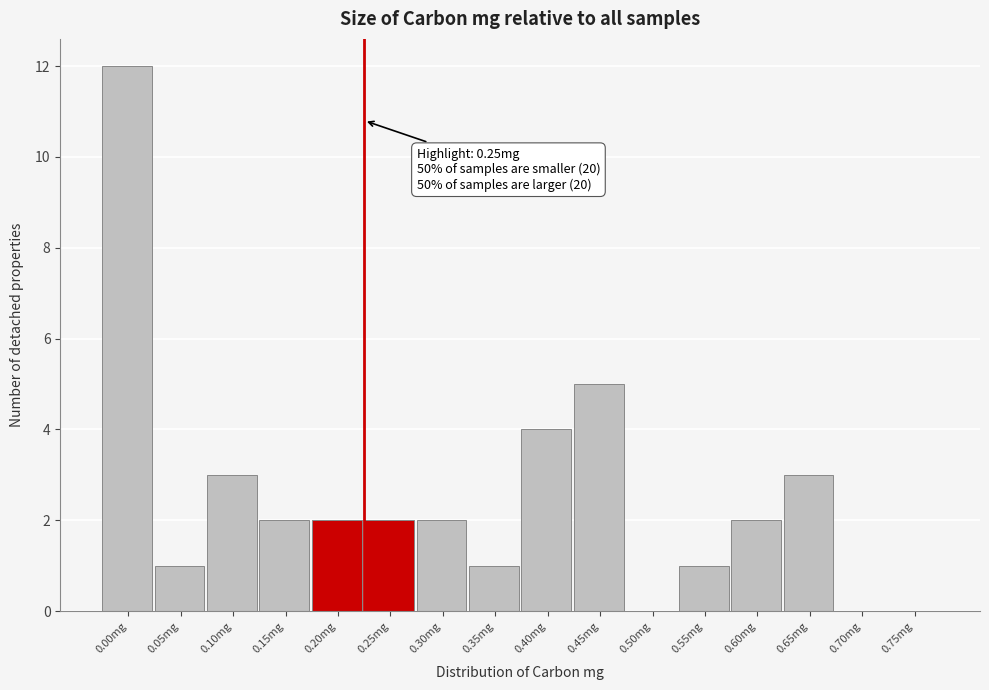

Reading left to right, list all the values displayed in this chart.

0.00mg=12	0.05mg=1	0.10mg=3	0.15mg=2	0.20mg=2	0.25mg=2	0.30mg=2	0.35mg=1	0.40mg=4	0.45mg=5	0.50mg=0	0.55mg=1	0.60mg=2	0.65mg=3	0.70mg=0	0.75mg=0